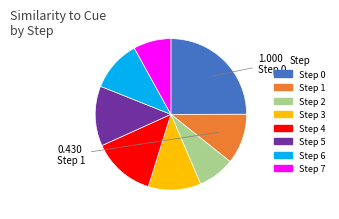

Count the number of slices in the pie.

8